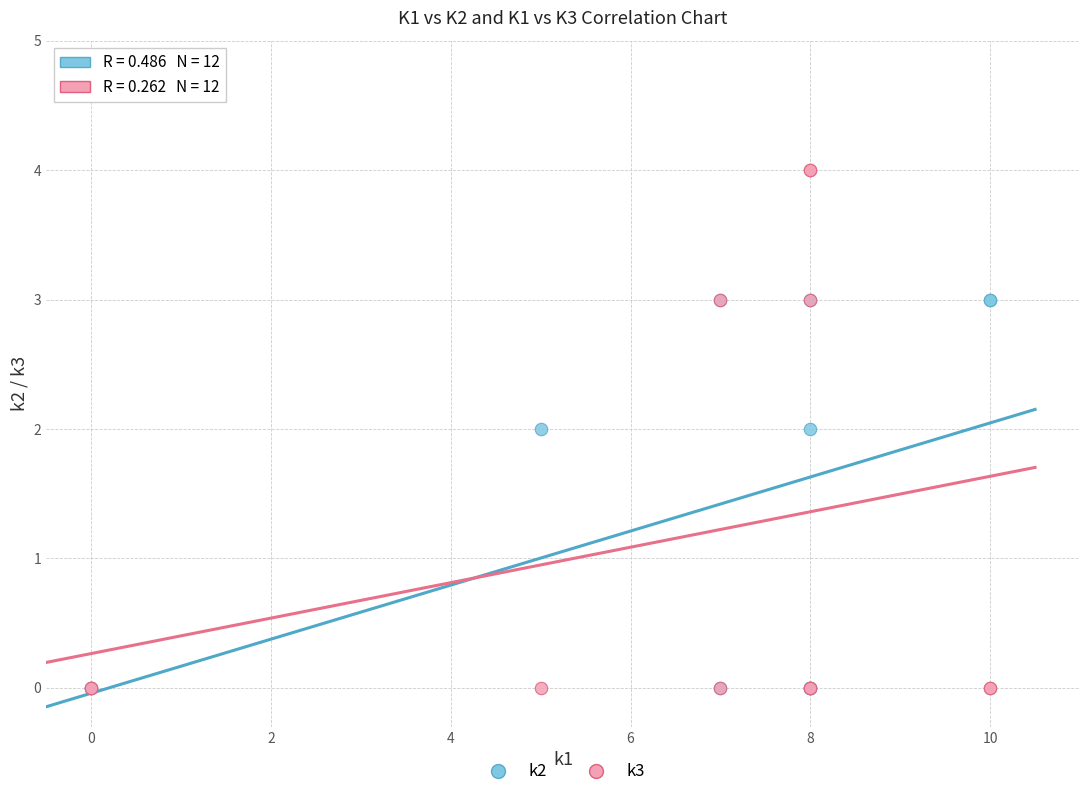

Which series contains the highest Y value?

k3